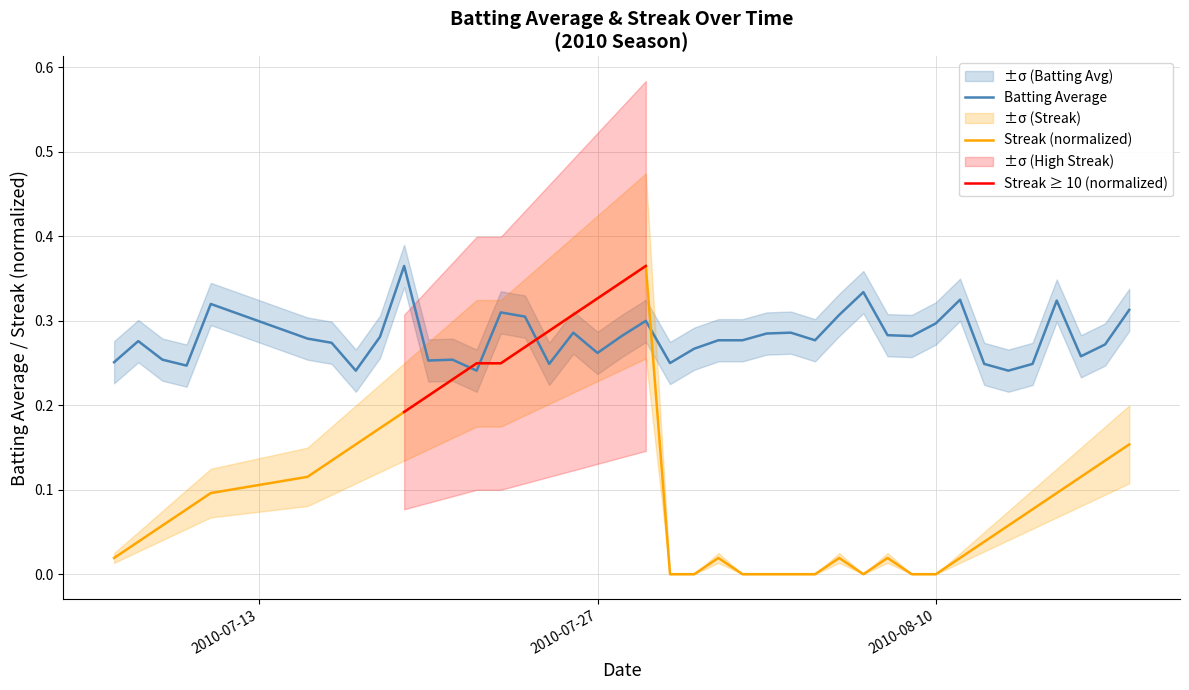

Which series ends up on top after the final intersection of Batting Average and Streak ≥ 10 (normalized)?

Streak ≥ 10 (normalized)